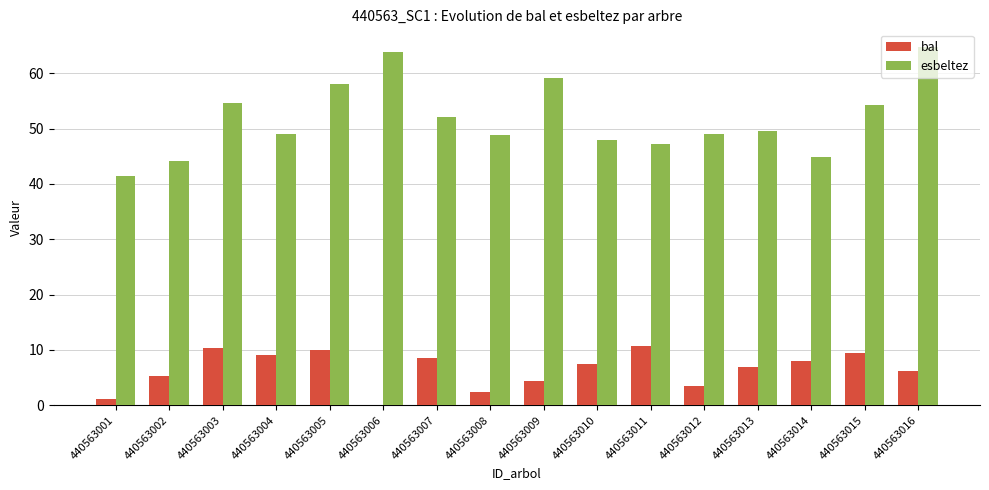

Does the chart contain stacked bars?

No